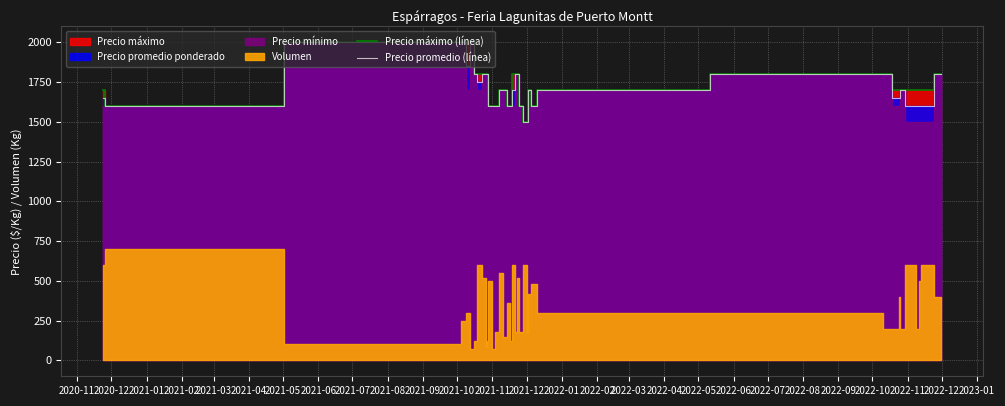

What is the maximum value for Precio promedio (línea)?

2000